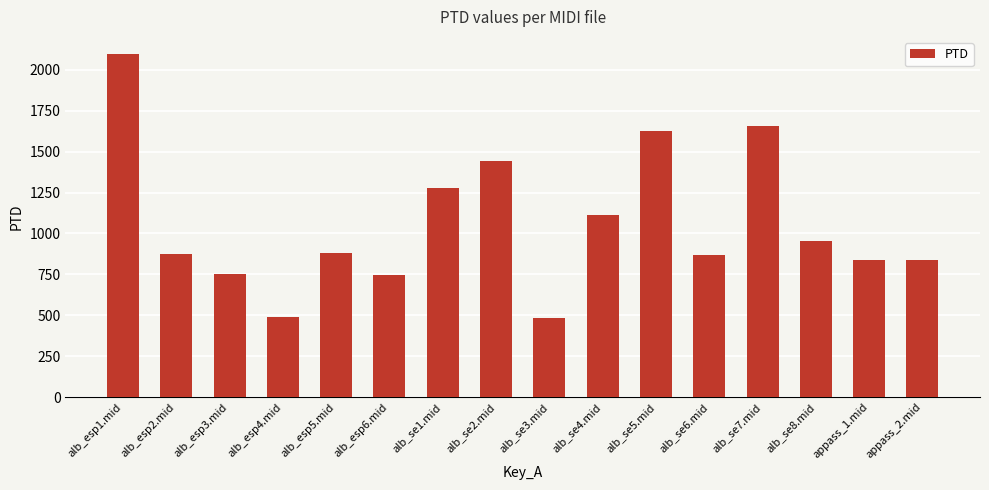

Which has a higher value, alb_esp2.mid or alb_se4.mid?

alb_se4.mid